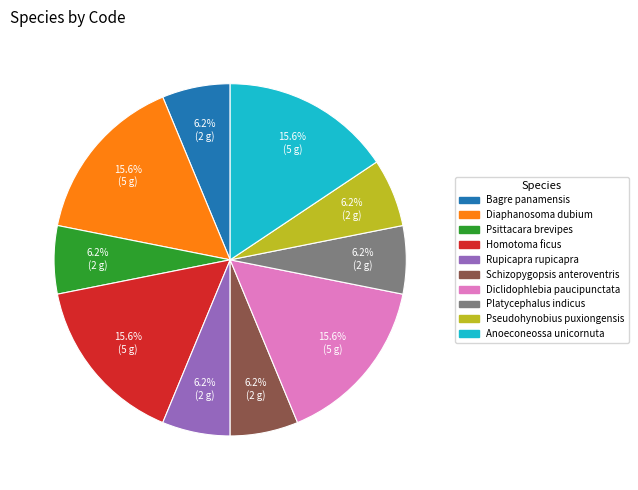

What percentage is the Homotoma ficus slice, to the nearest percent?

16%